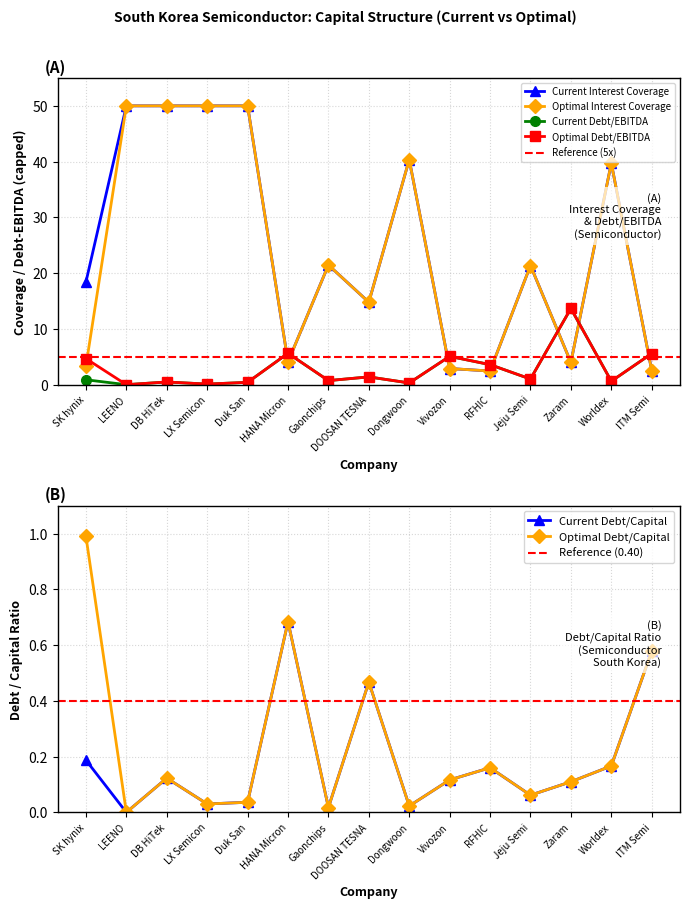

True or false: Current Interest Coverage has more than 0 interior local peaks.

True